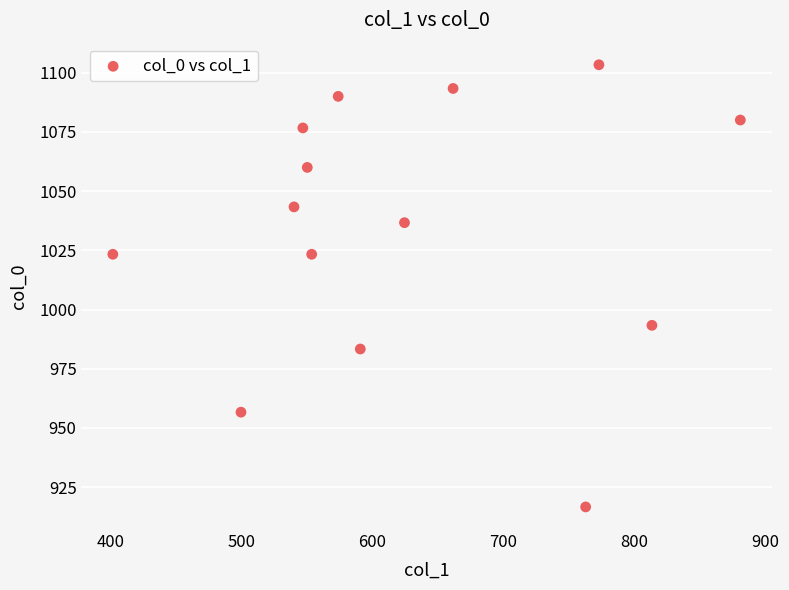

What is the range of Y values (max minus min)?

186.7